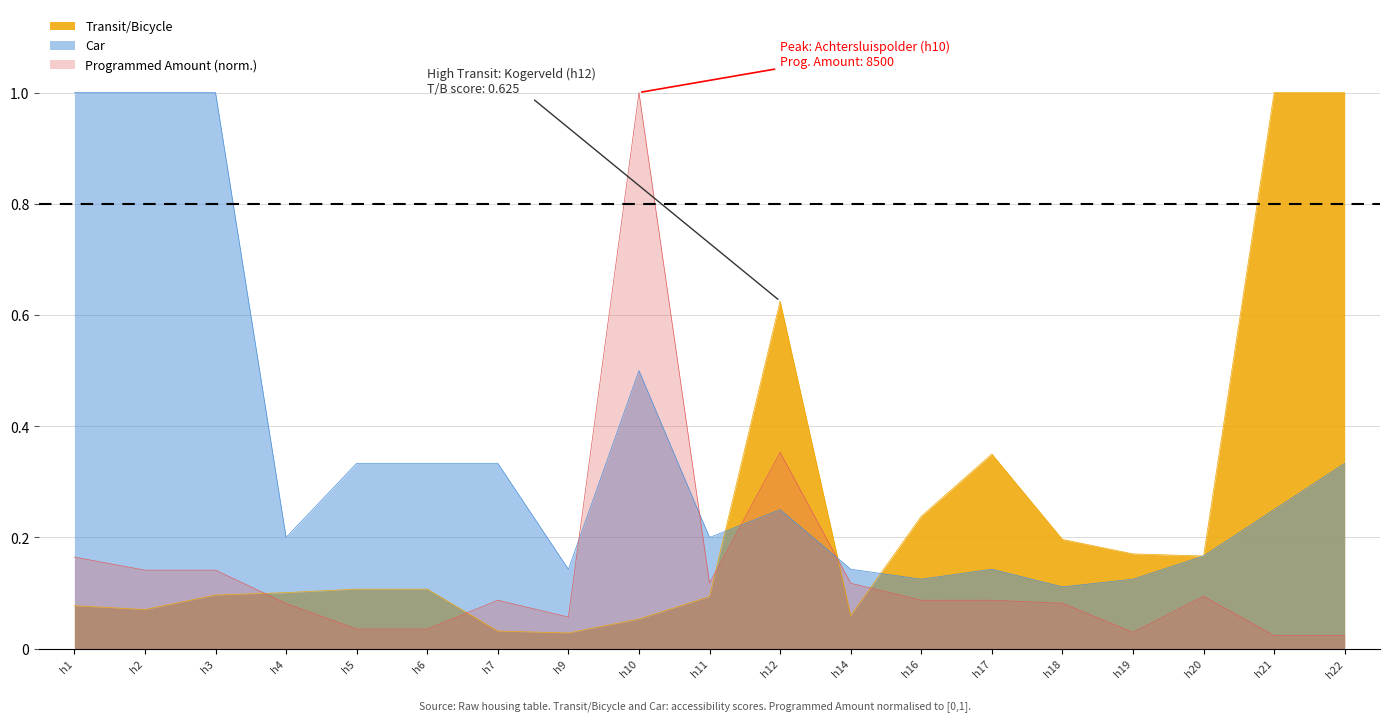

What is the total value across all series at h22?

1.4